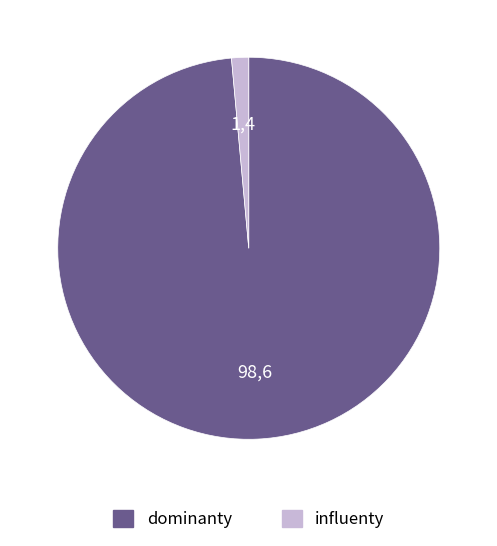

Is there a majority slice in this chart?

Yes